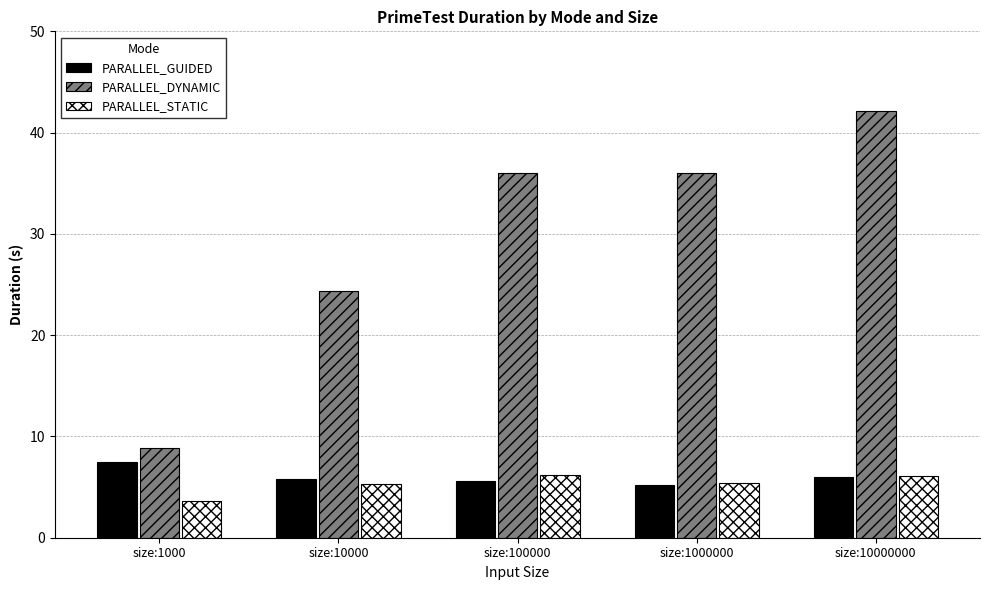

Which category has the highest value in the PARALLEL_GUIDED series?

size:1000